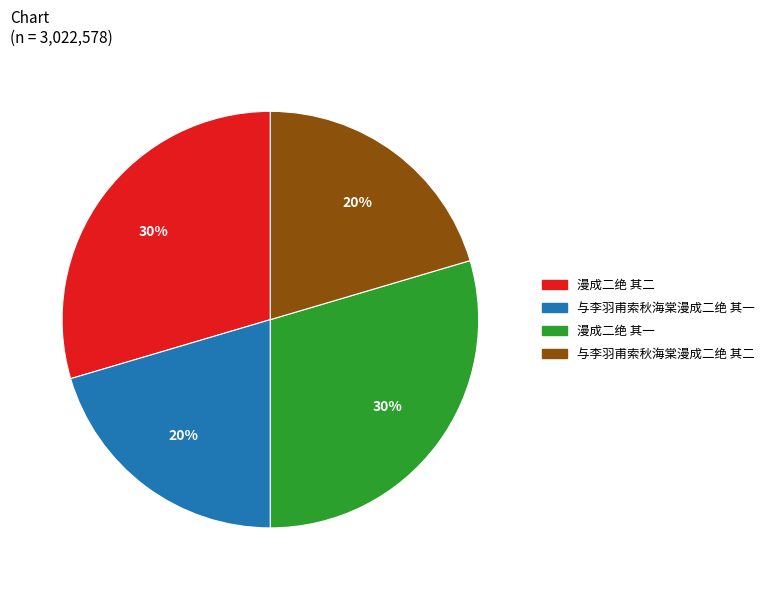

What is the ratio of the value at 与李羽甫索秋海棠漫成二绝 其二 to the value at 与李羽甫索秋海棠漫成二绝 其一?

1.0